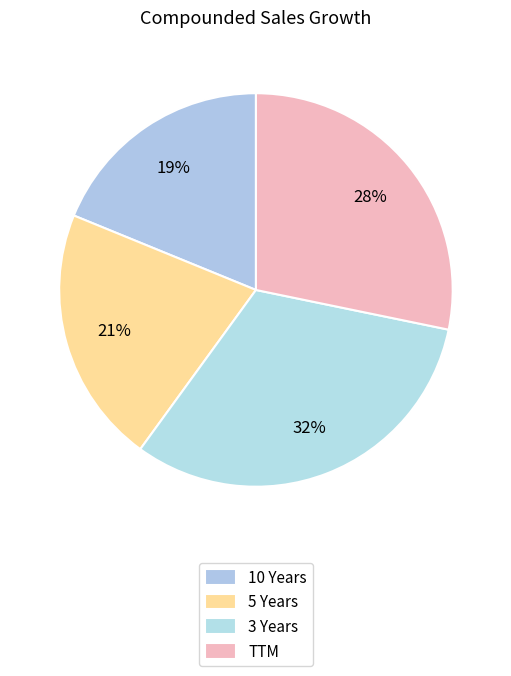

Which category has the smallest portion of the pie?

10 Years